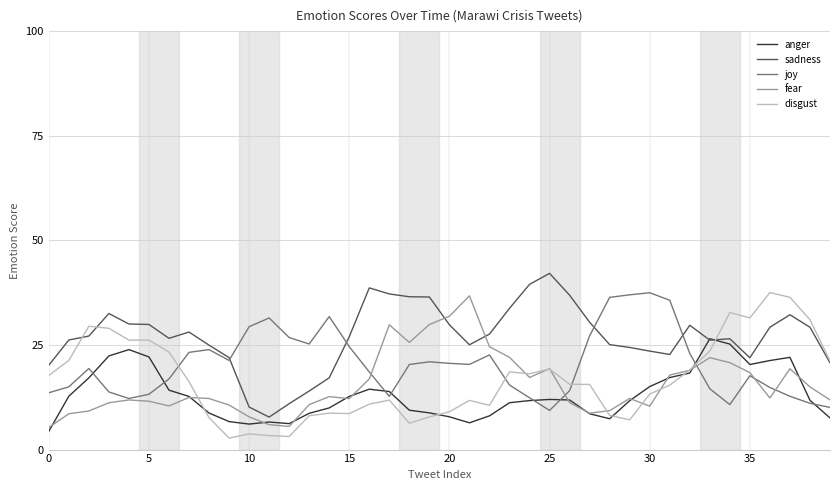

What is the highest value of the joy series?

37.5